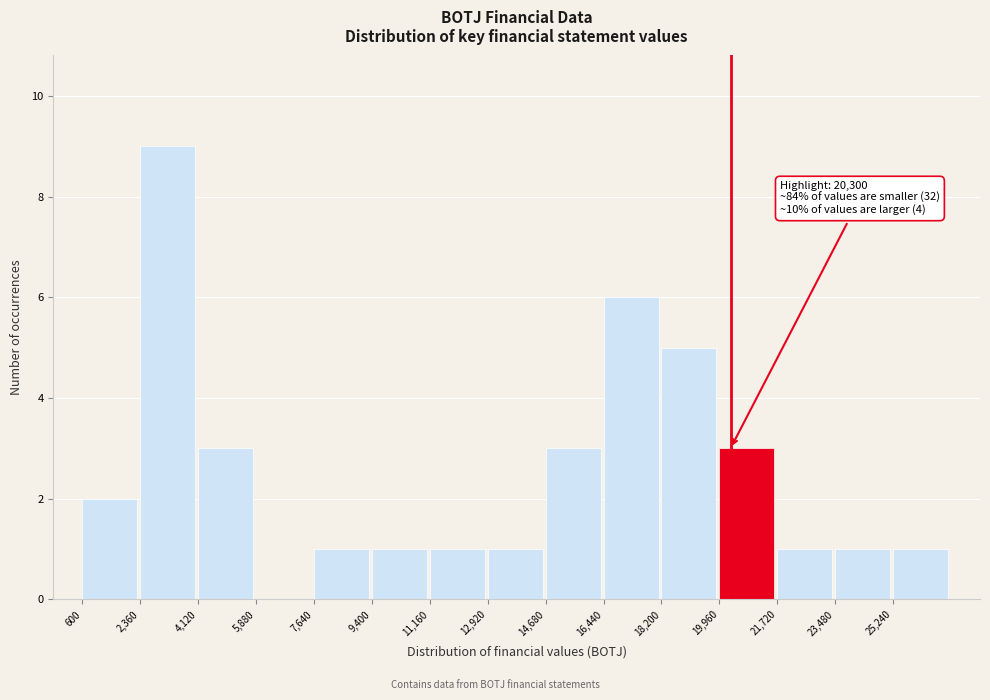

Which range on the x-axis has the tallest bar?

2360 to 4120